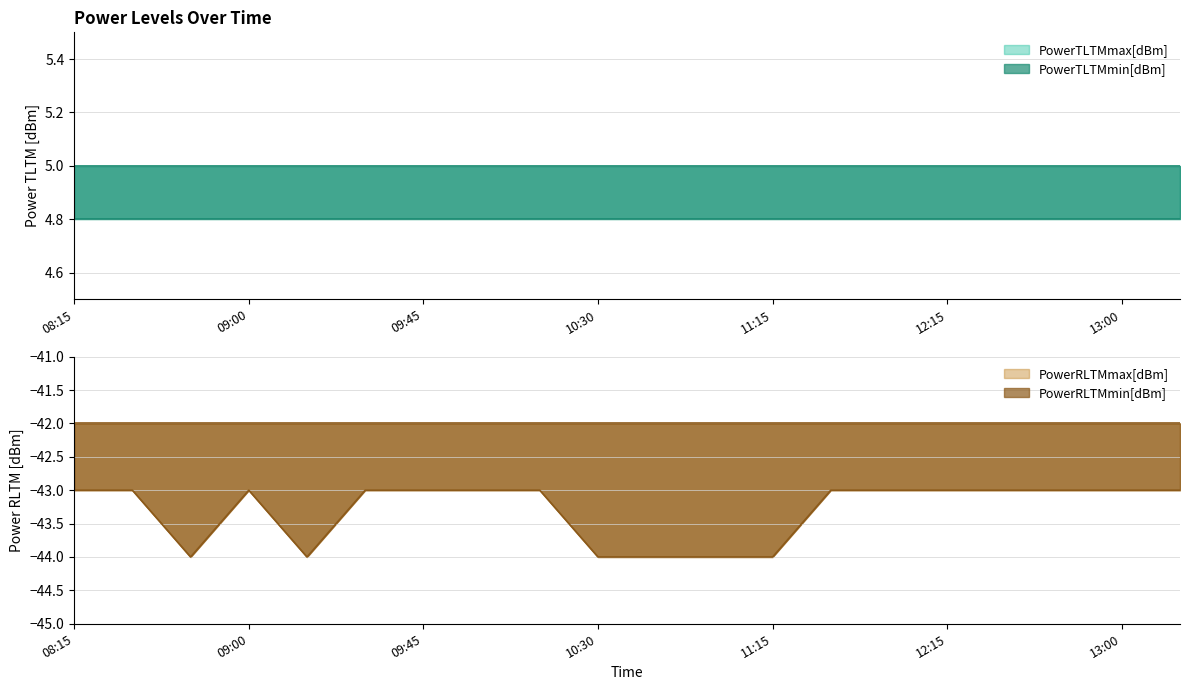

True or false: PowerTLTMmax[dBm] and PowerRLTMmax[dBm] intersect in this chart.

False